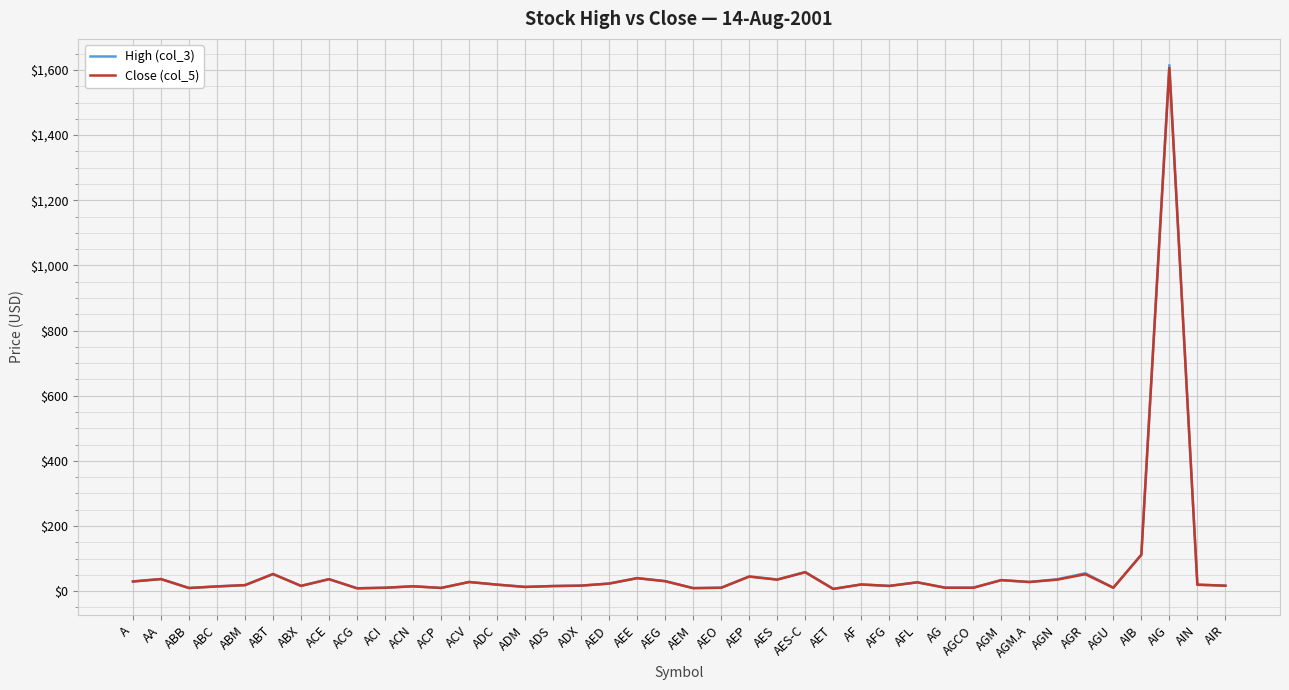

Which series has the largest range (max minus min)?

High (col_3)